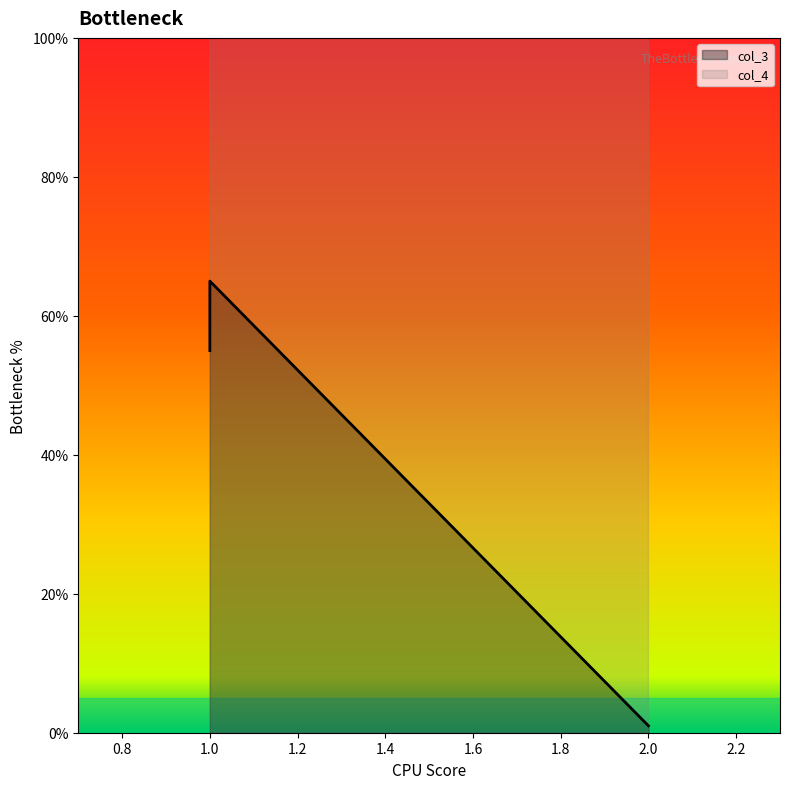

Count the number of categories in the chart.

3